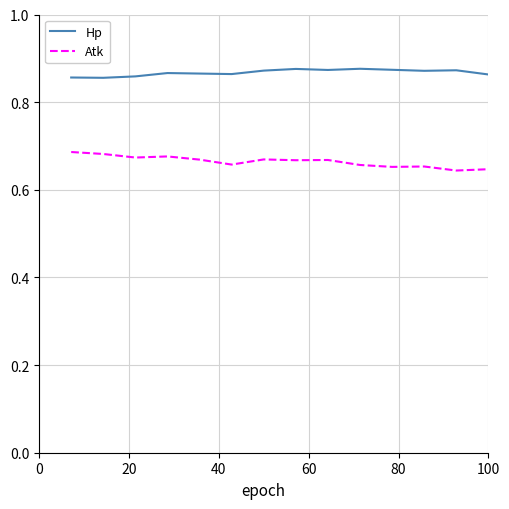

True or false: Atk and Hp intersect in this chart.

False